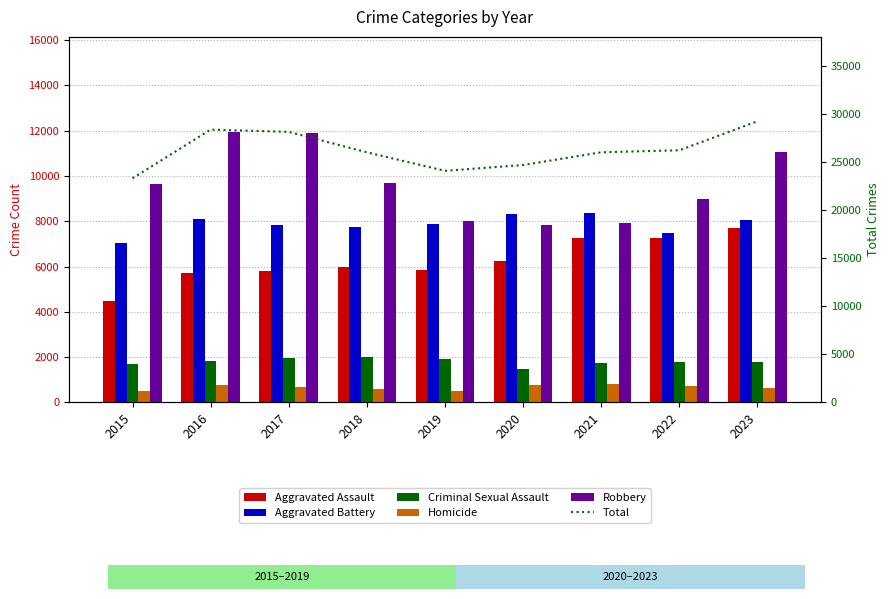

The value of Total at 2023 is 17636. True or false?

False